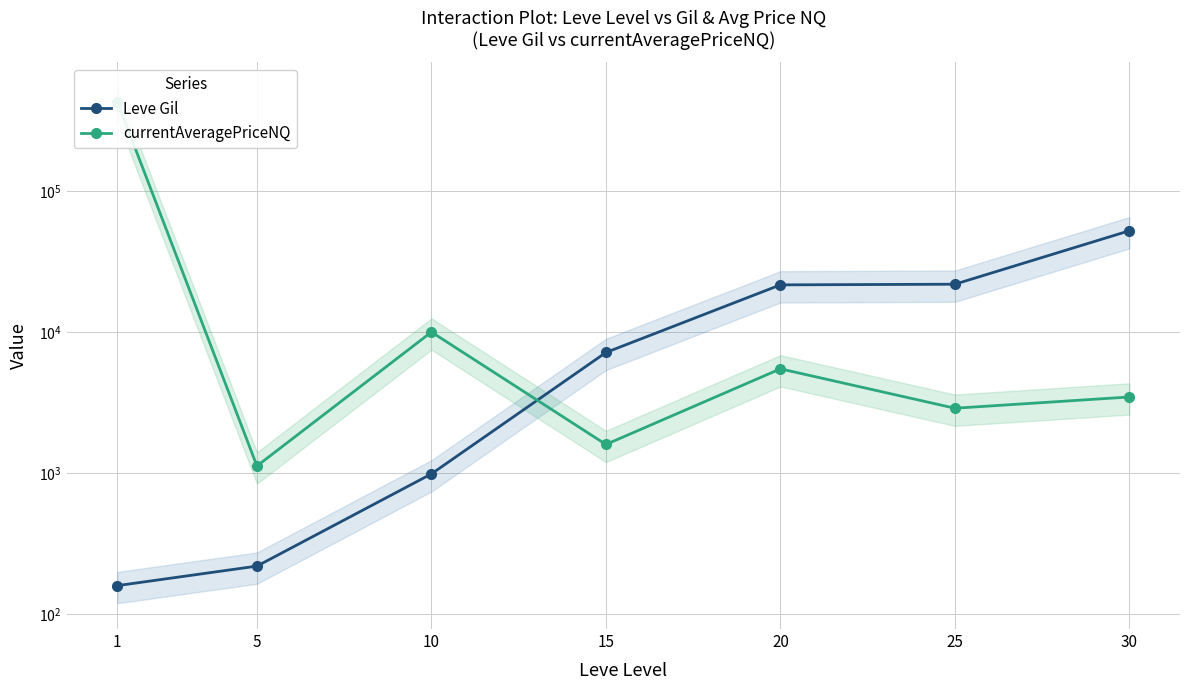

What is the sum of the currentAveragePriceNQ values at 25 and 1?

431033.2